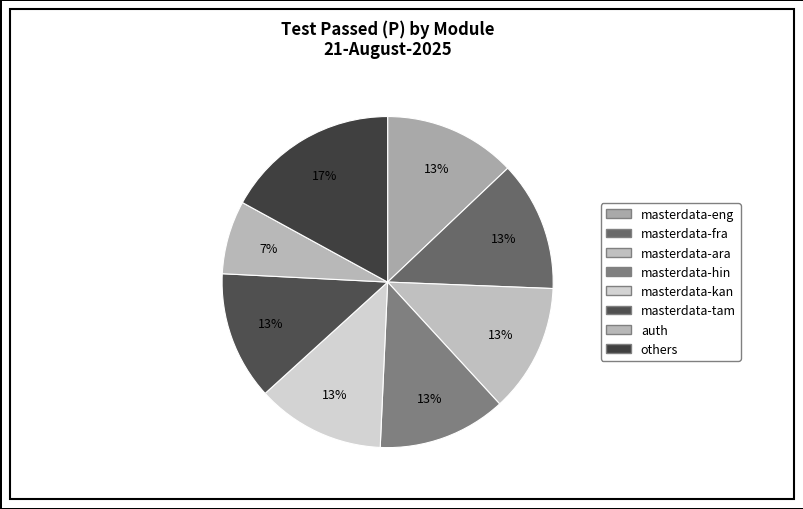

Count the number of slices in the pie.

8